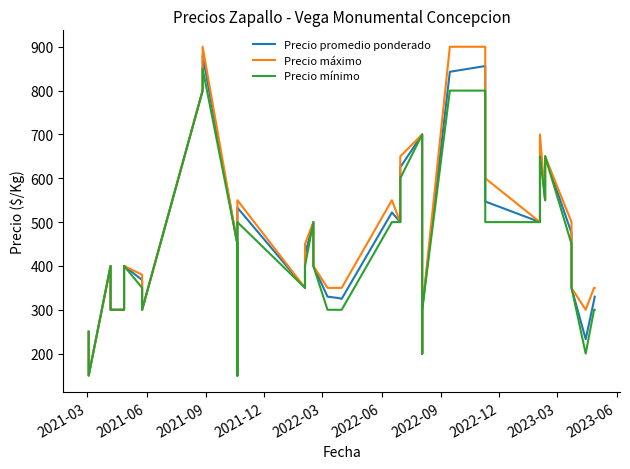

Which series has the largest total across all categories?

Precio máximo